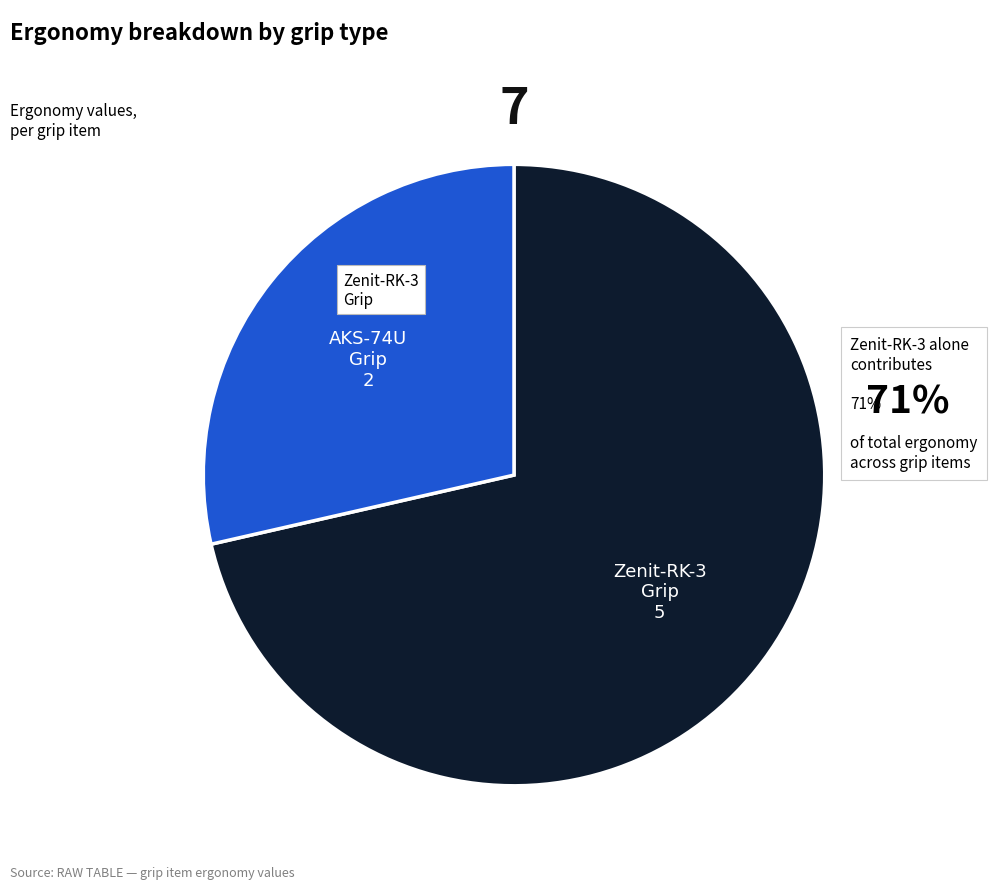

How many segments does this pie chart have?

2